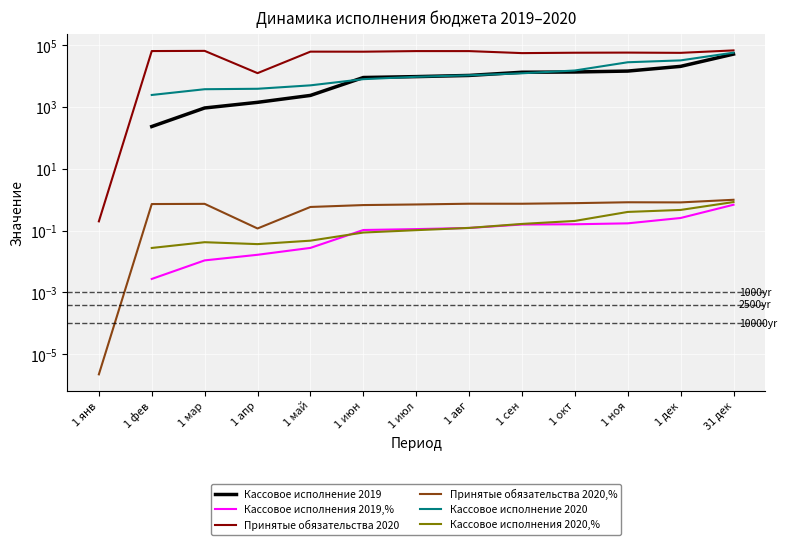

The Кассовое исполнения 2020,% series shows 0.1 at 1 авг. True or false?

True